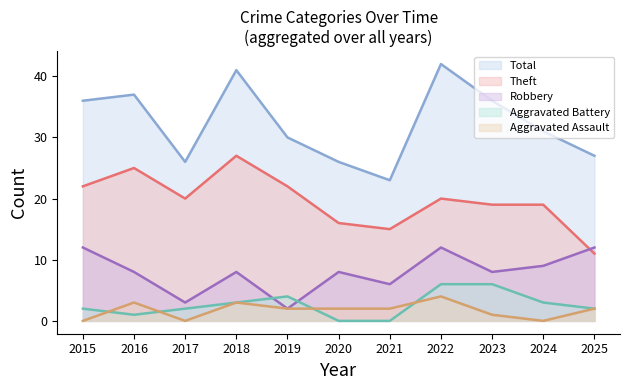

Does the chart have visible grid lines?

No